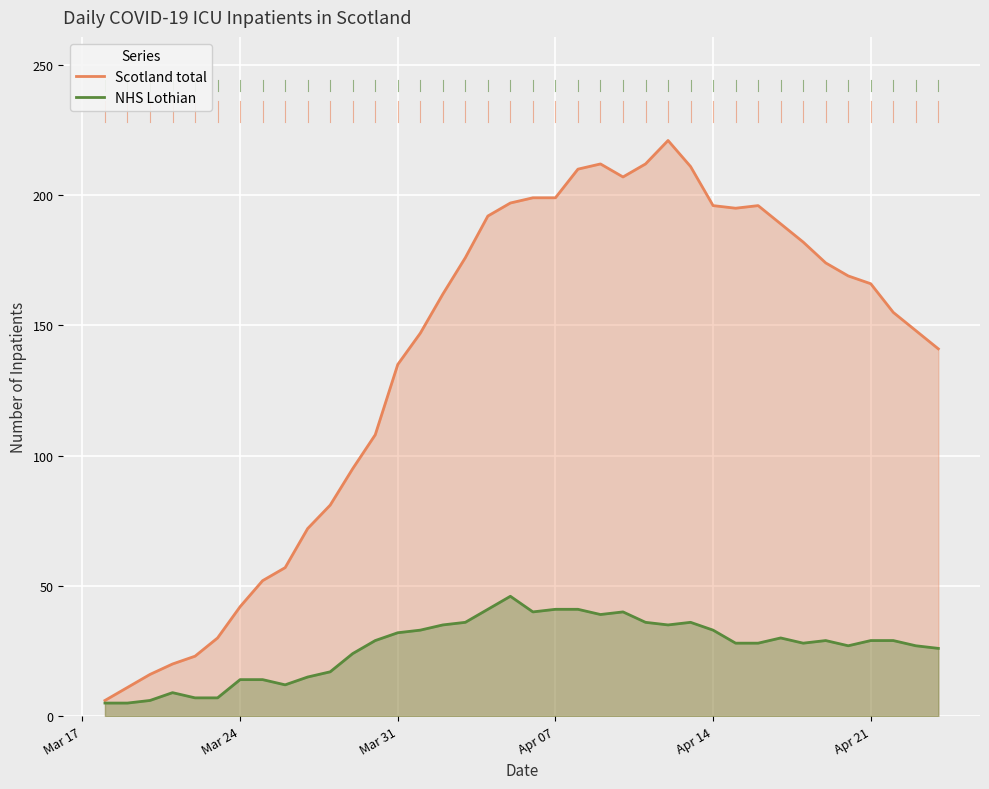

True or false: NHS Lothian and Scotland total cross at least once.

False